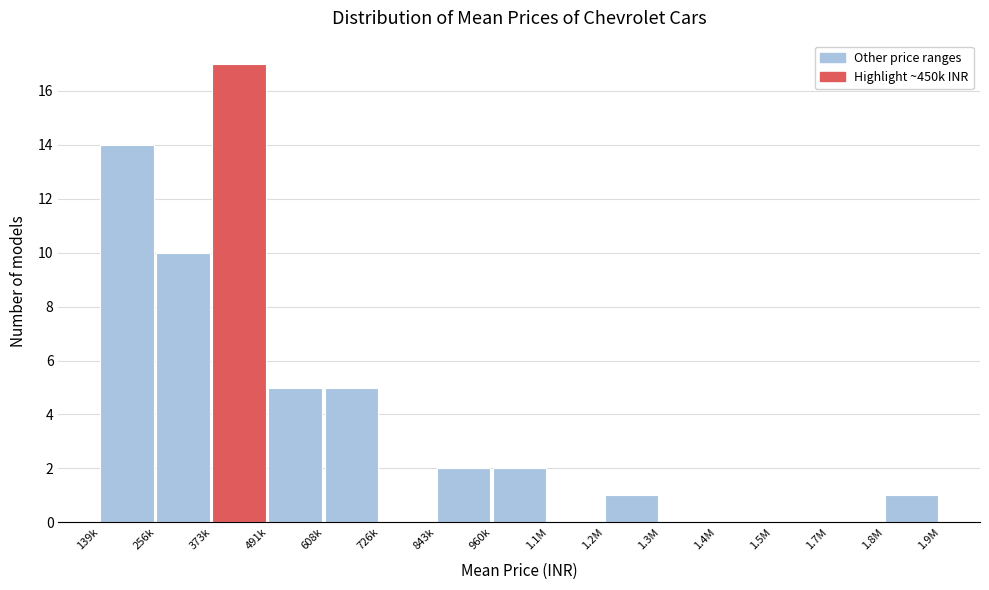

Reading left to right, transcribe all the data shown in this chart.

139k=14	256k=10	373k=17	491k=5	608k=5	726k=0	843k=2	960k=2	1.1M=0	1.2M=1	1.3M=0	1.4M=0	1.5M=0	1.7M=0	1.8M=1